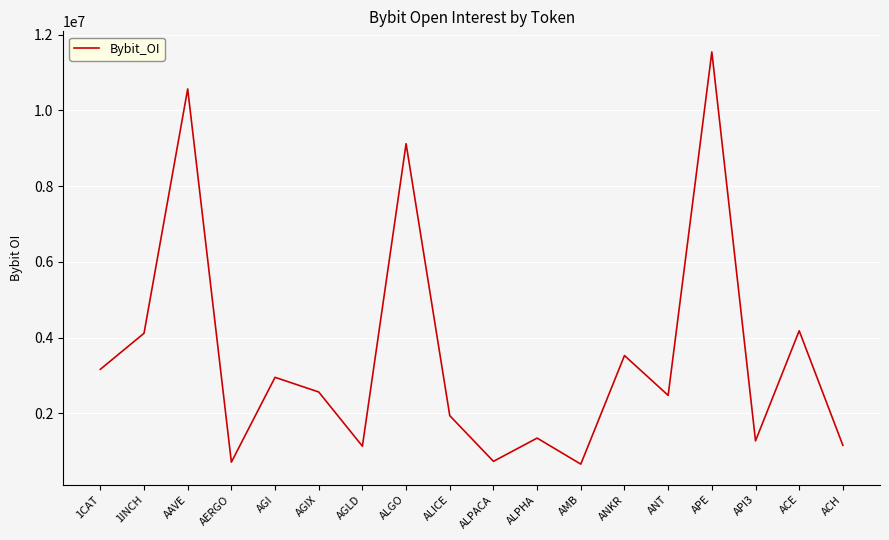

Which has a higher value, API3 or AERGO?

API3